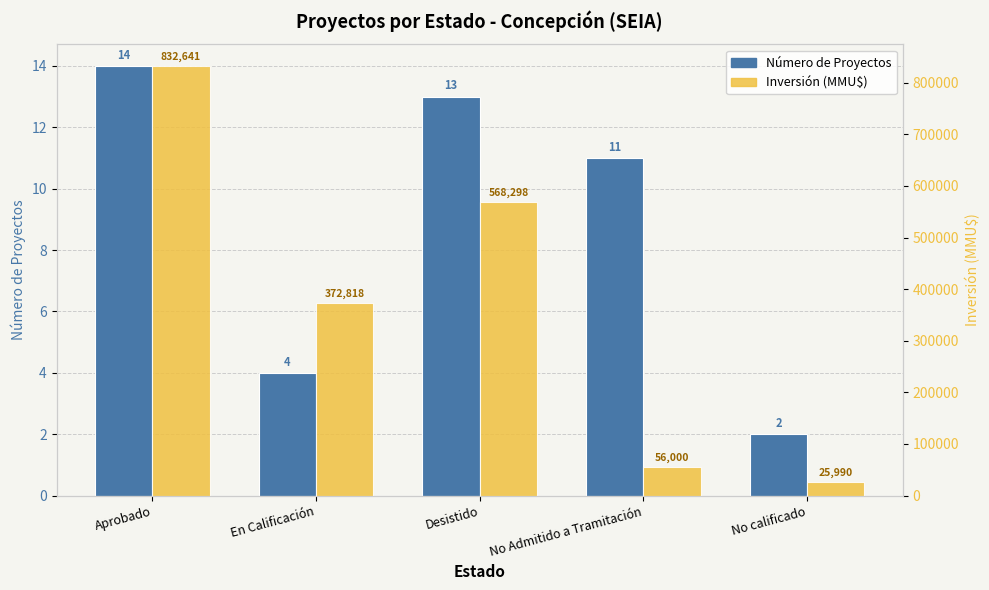

What is the maximum value for Número de Proyectos?

14